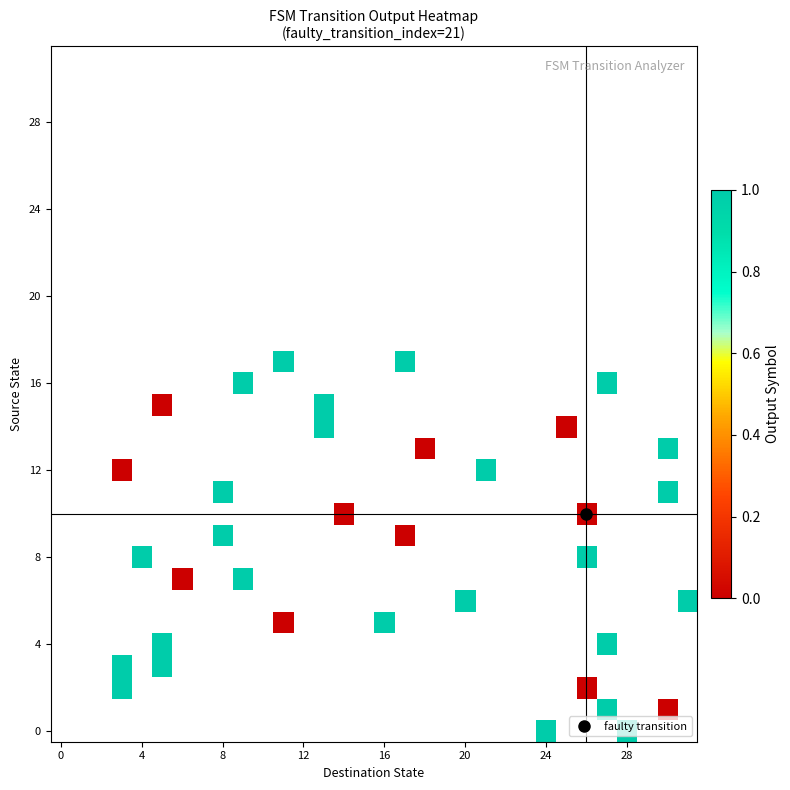

How many positive values does the 4 series have?

2